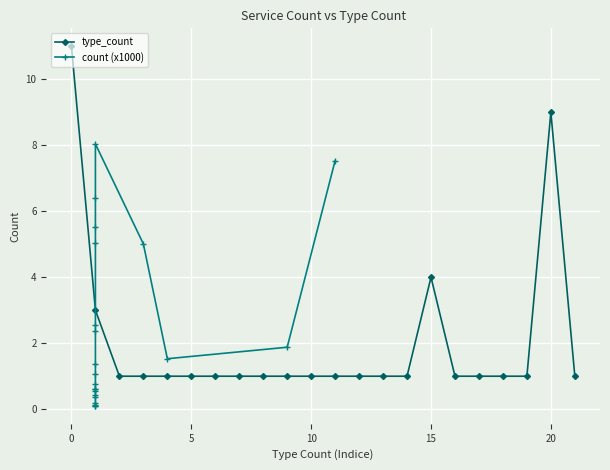

What is the highest value of the type_count series?

11